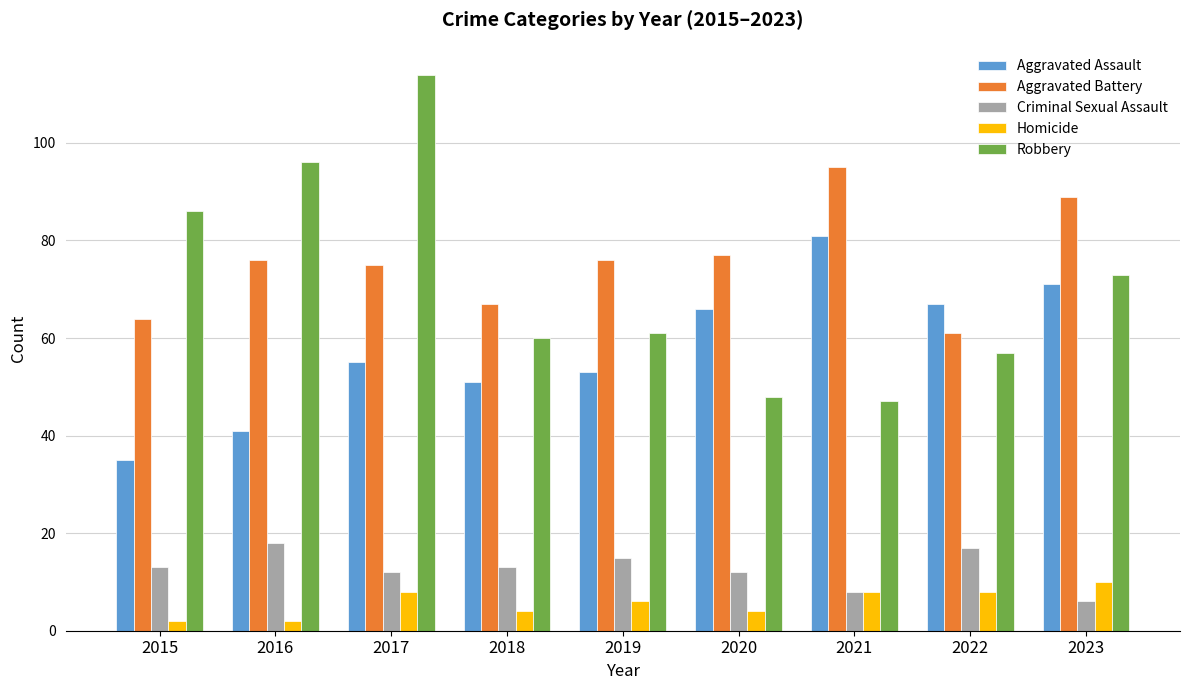

Reading right to left, what are all the values shown in this chart?

Aggravated Assault: 71	67	81	66	53	51	55	41	35
Aggravated Battery: 89	61	95	77	76	67	75	76	64
Criminal Sexual Assault: 6	17	8	12	15	13	12	18	13
Homicide: 10	8	8	4	6	4	8	2	2
Robbery: 73	57	47	48	61	60	114	96	86